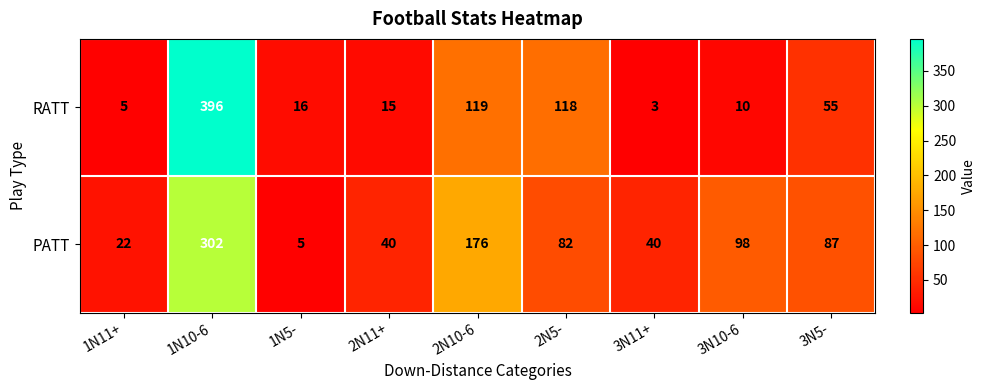

Between 1N5- and 3N10-6, which series saw the biggest shift?

PATT